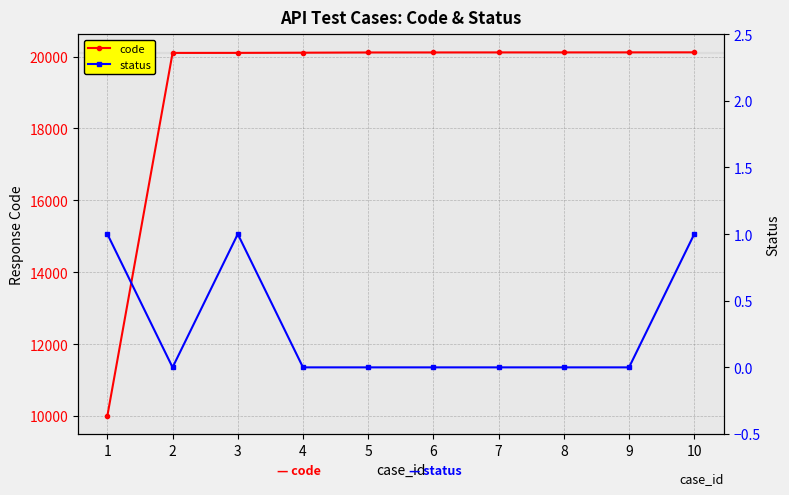

Is it true that code equals 20109 at 4?

True